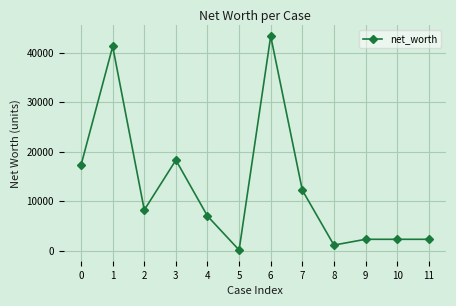

Reading right to left, list all the values displayed in this chart.

11=2314	10=2314	9=2314	8=1145	7=12228	6=43301	5=149	4=7000	3=18290	2=8230	1=41222	0=17320